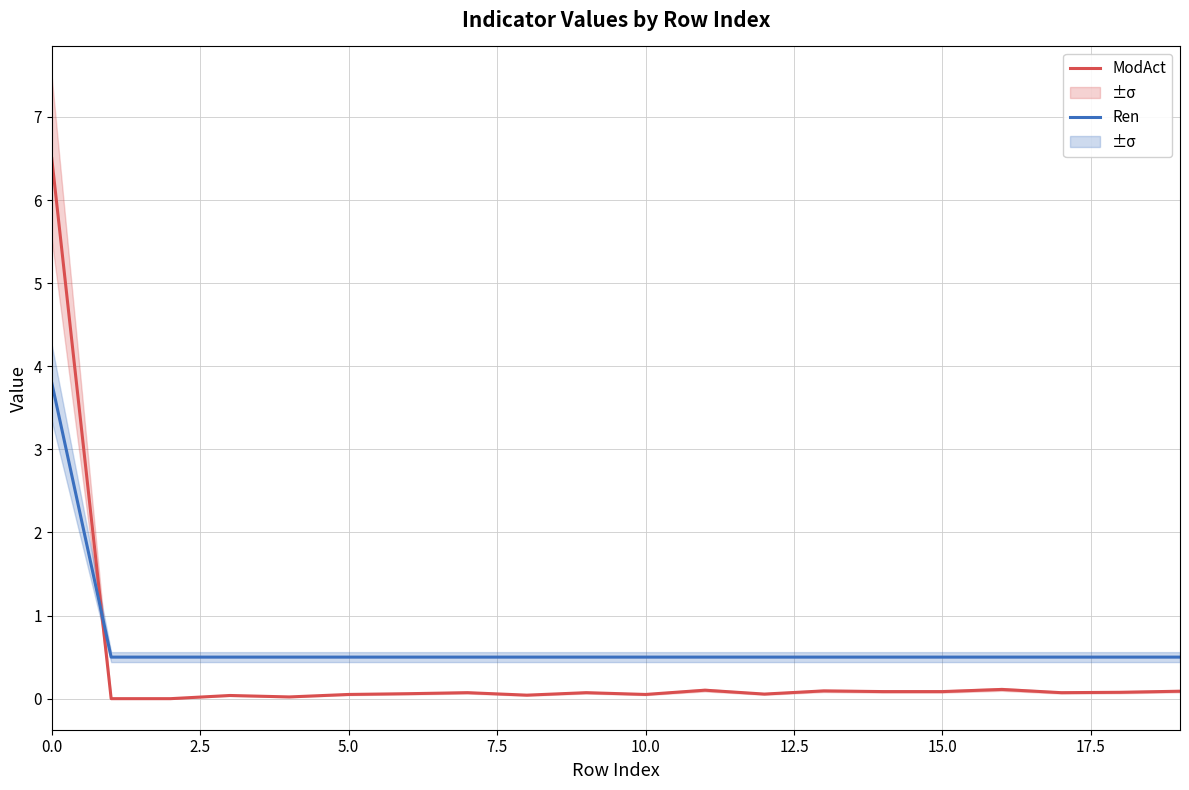

What is the lowest value of the Ren series?

0.5